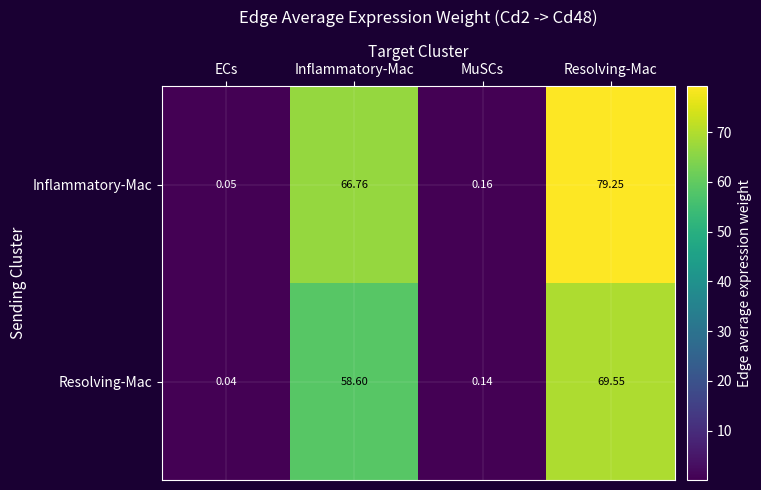

What is the spread (max minus min) of values at Inflammatory-Mac?

8.2